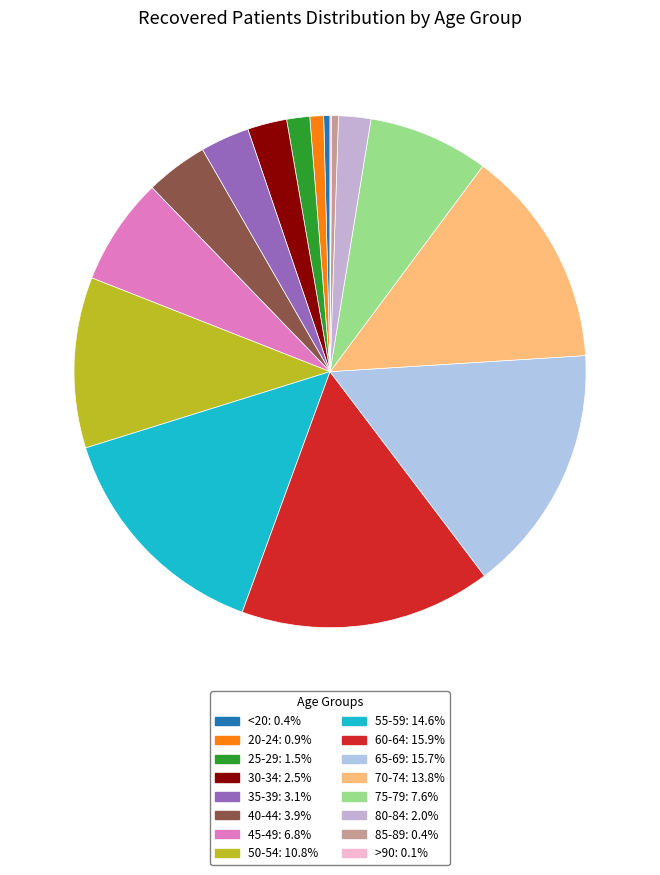

Which category has the smallest portion of the pie?

>90